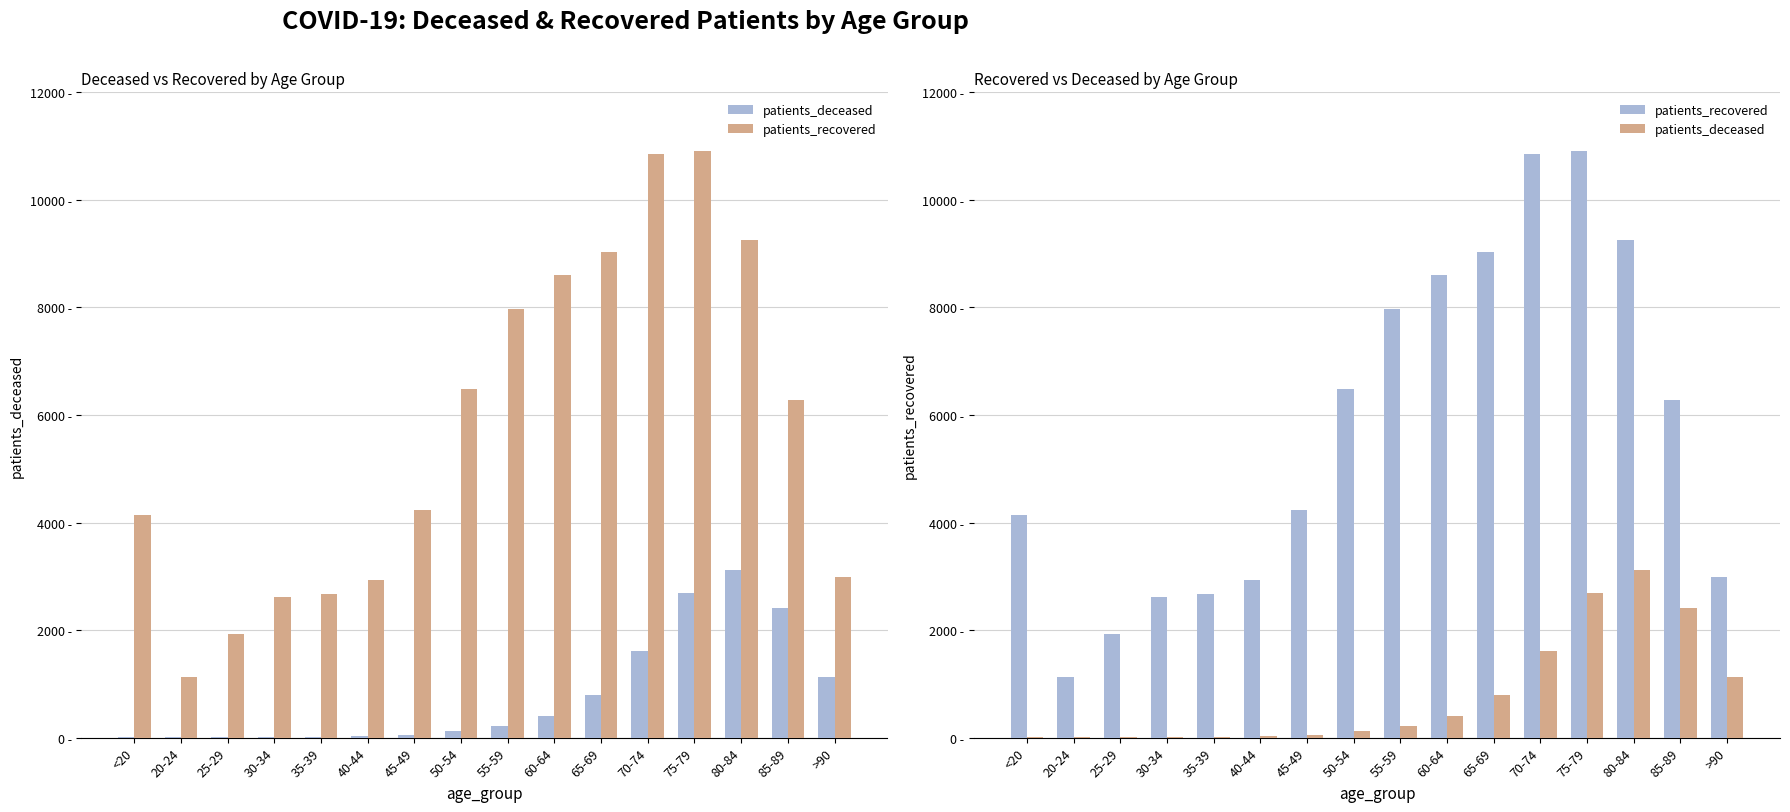

The value of patients_deceased at <20 is 4. True or false?

False